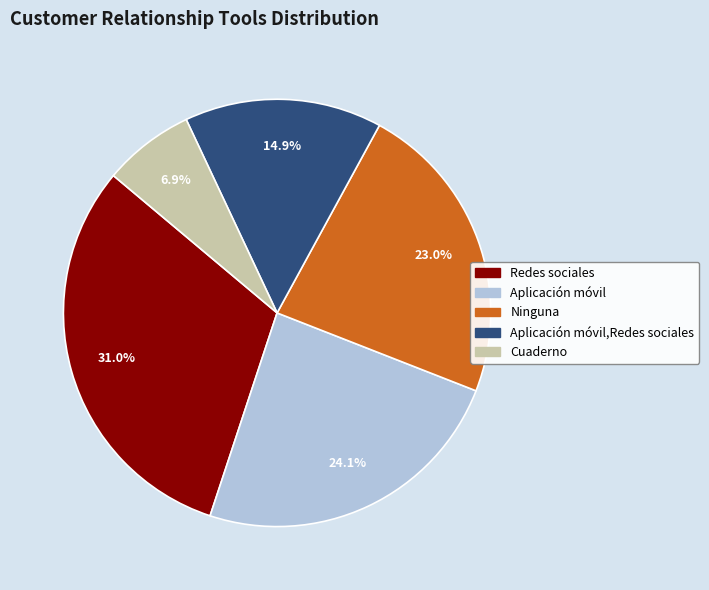

Is there a majority slice in this chart?

No